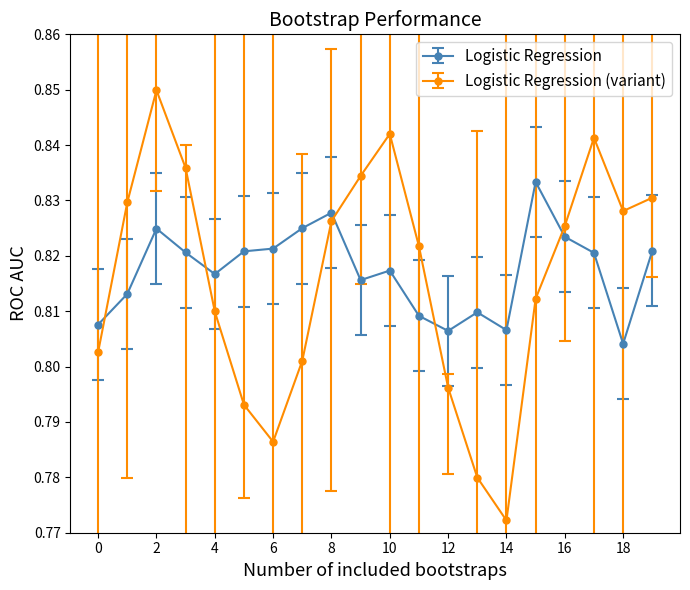

How many interior local peaks does the Logistic Regression (variant) series have?

3